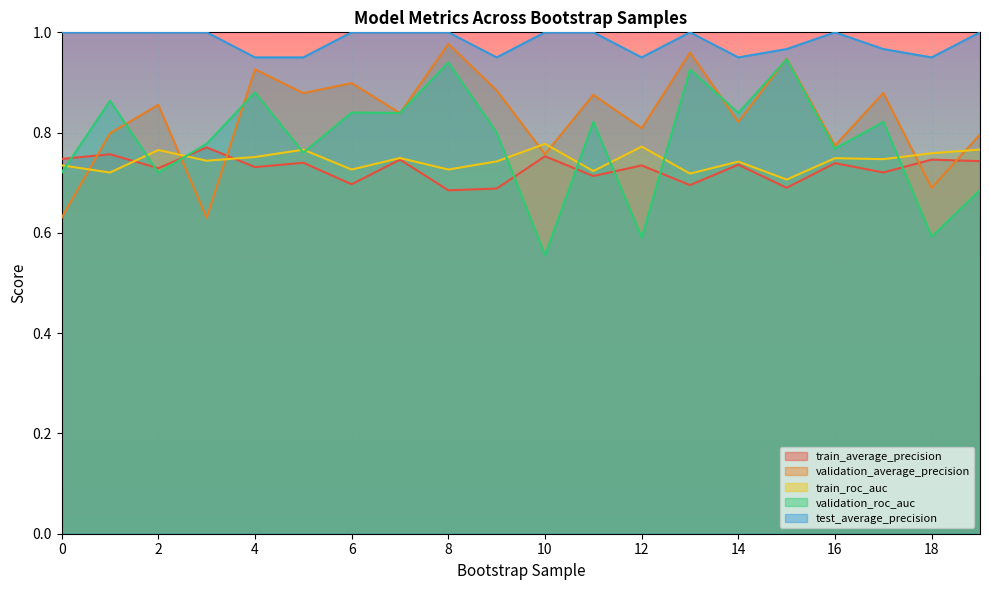

What is the average value of the validation_roc_auc series?

0.8